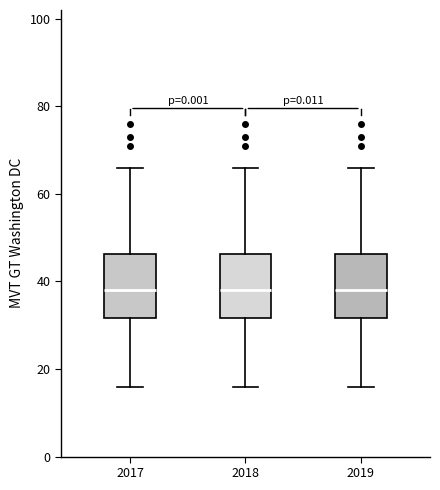

Where does the upper whisker of the box at x = 2019 end on the y-axis? The values are not printed on the chart, so give them approximately, as read against the axis.

66